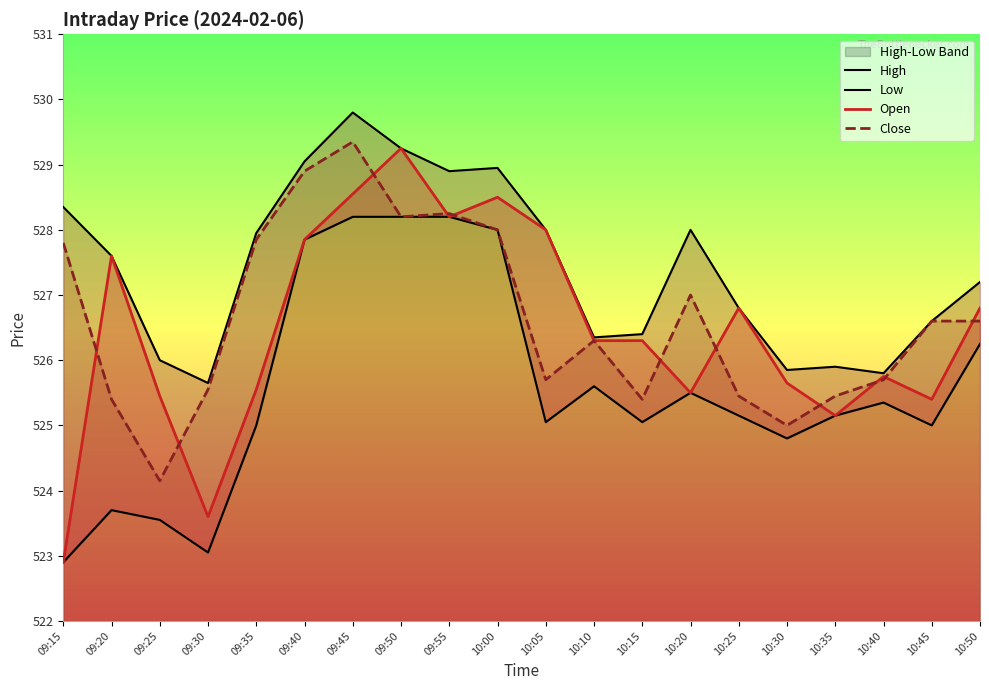

Which category has the highest value in the Low series?

09:45